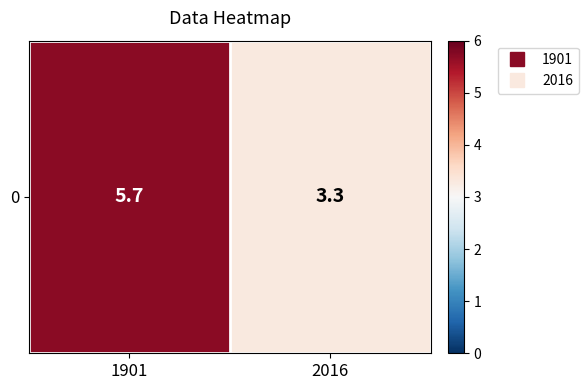

What value does the data have at 2016?

3.3